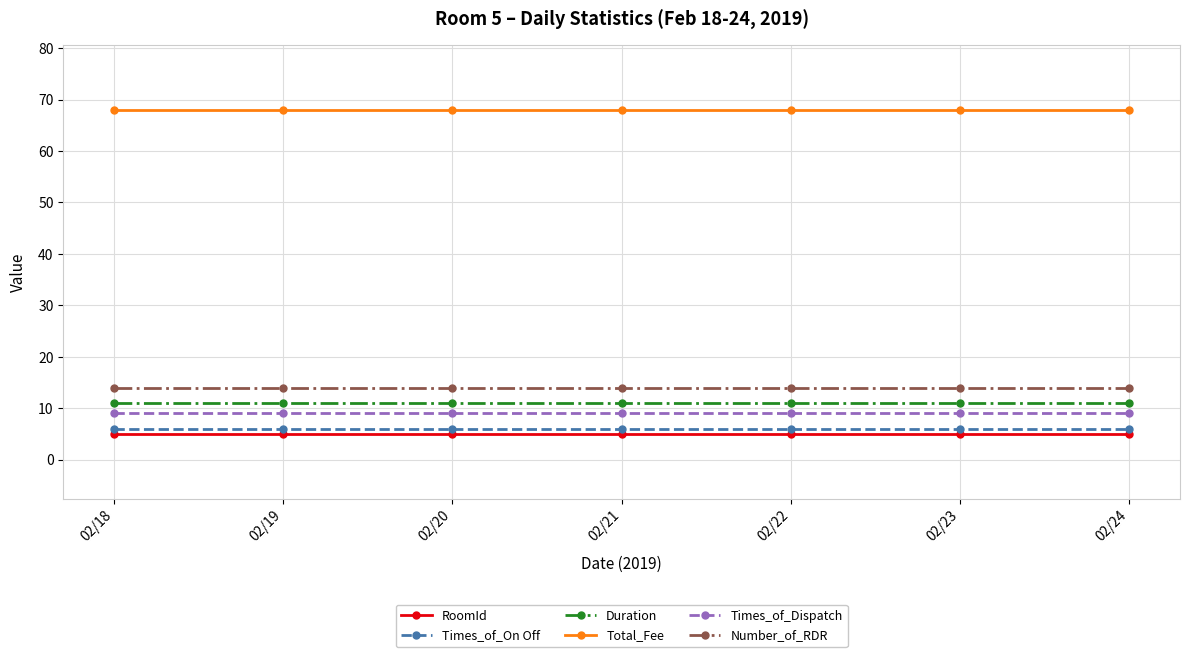

What is the value of the Number_of_RDR point at the 2nd from the left?

14